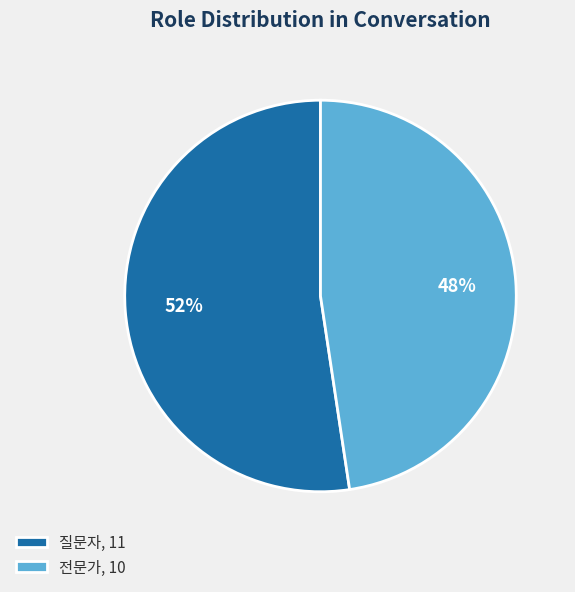

Is there any slice that represents more than half of the pie?

Yes